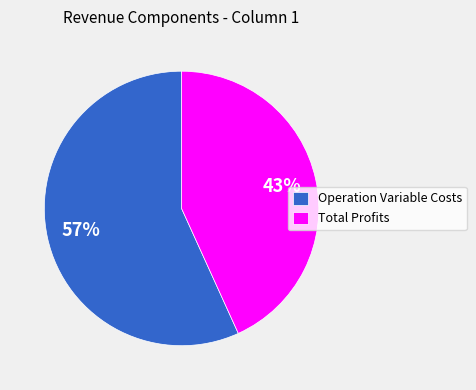

To the nearest percent, what is the average slice percentage?

50%